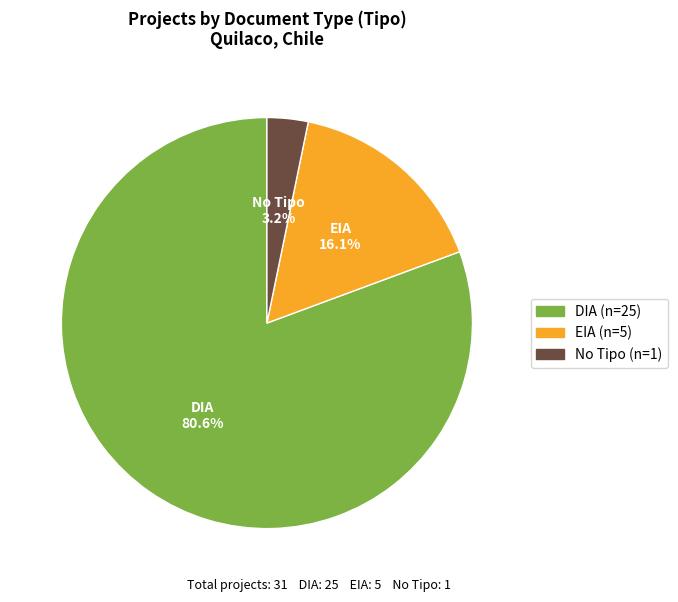

To the nearest percent, what portion does EIA represent?

16%